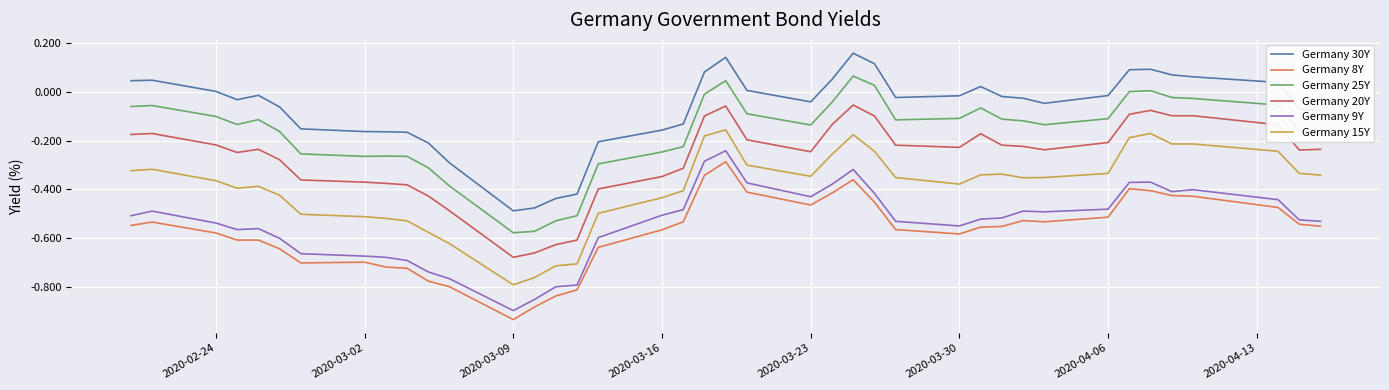

What is the minimum value shown in the chart?

-0.9